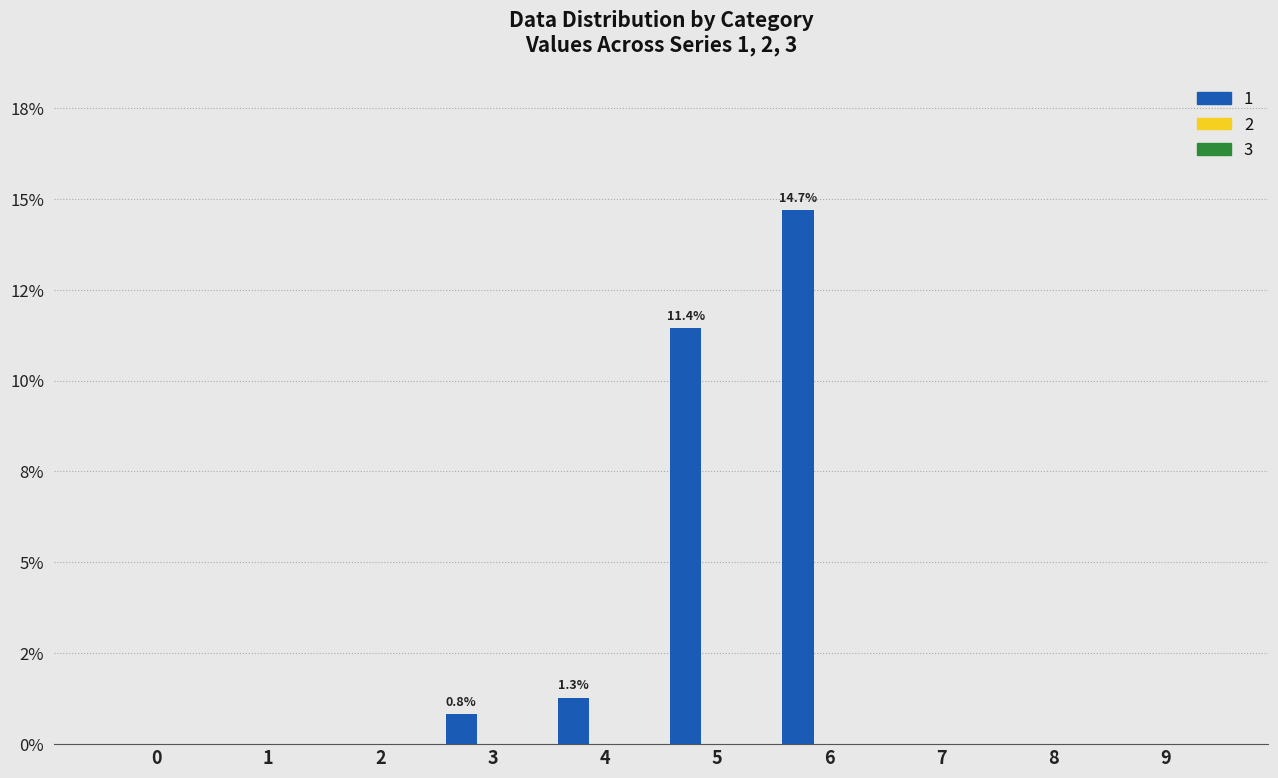

Are the bars horizontal?

No